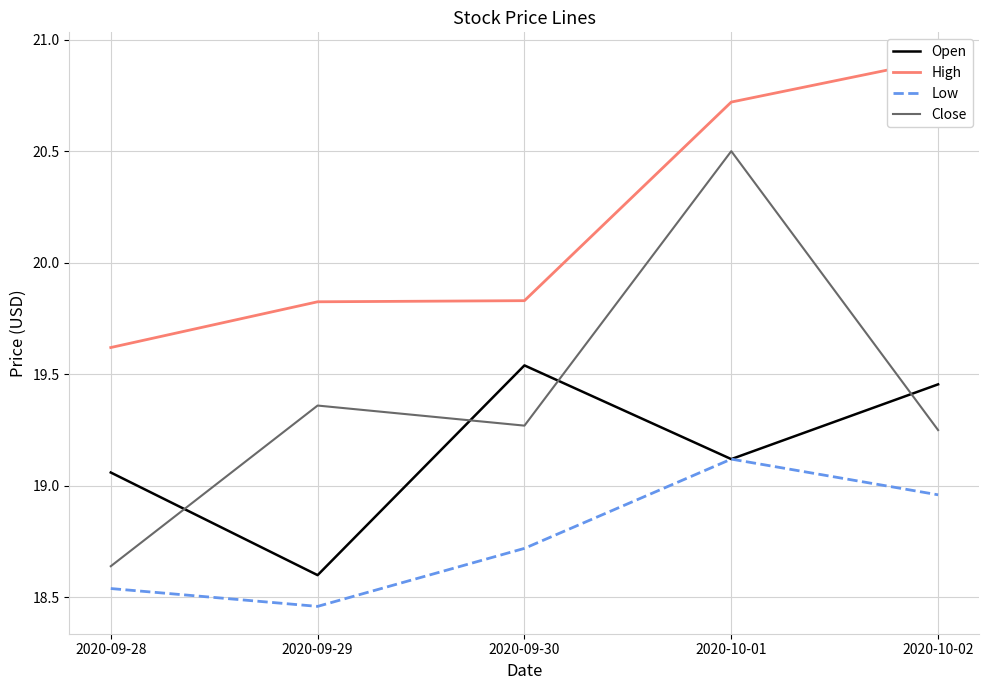

List the series in order of their peak value, lowest first.

Low, Open, Close, High